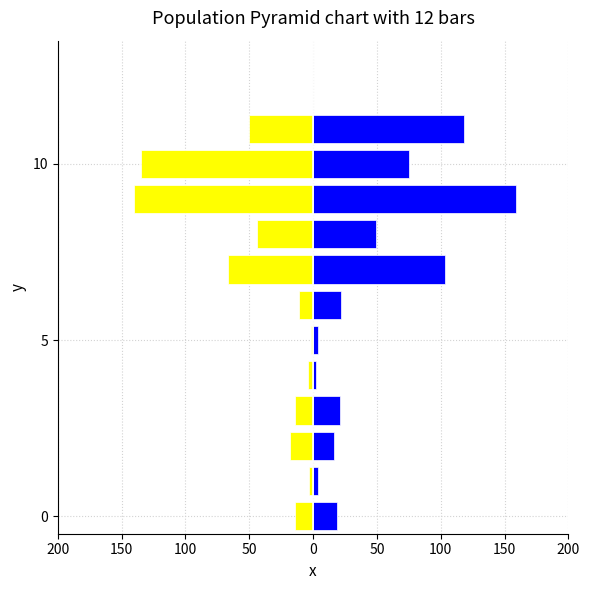

What are all the series names shown in the legend?

CERTIFIED, REJECTED